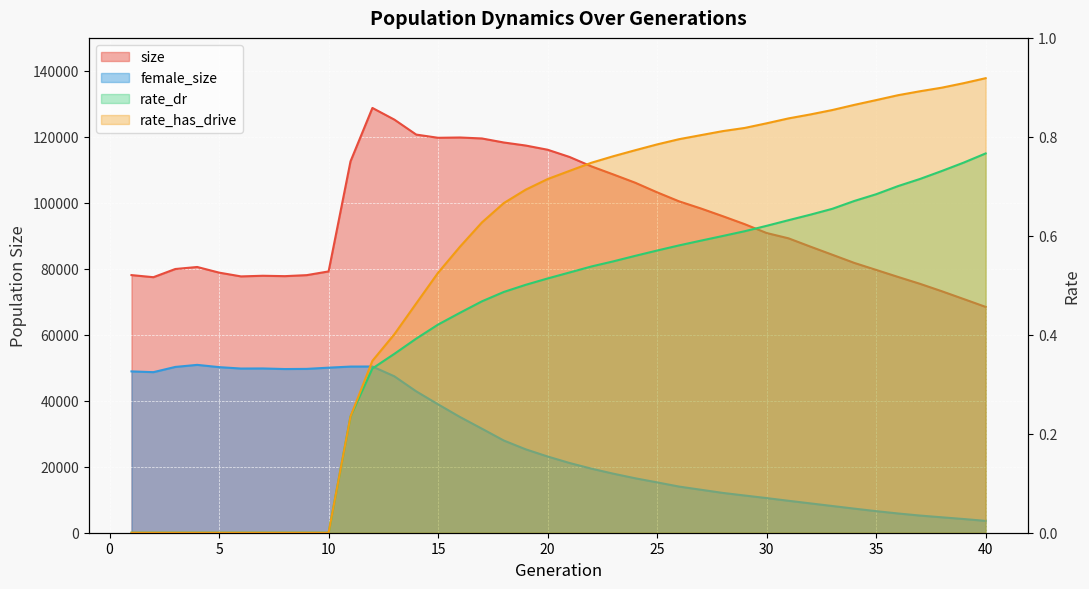

The size series shows 73198.0 at 38. True or false?

True